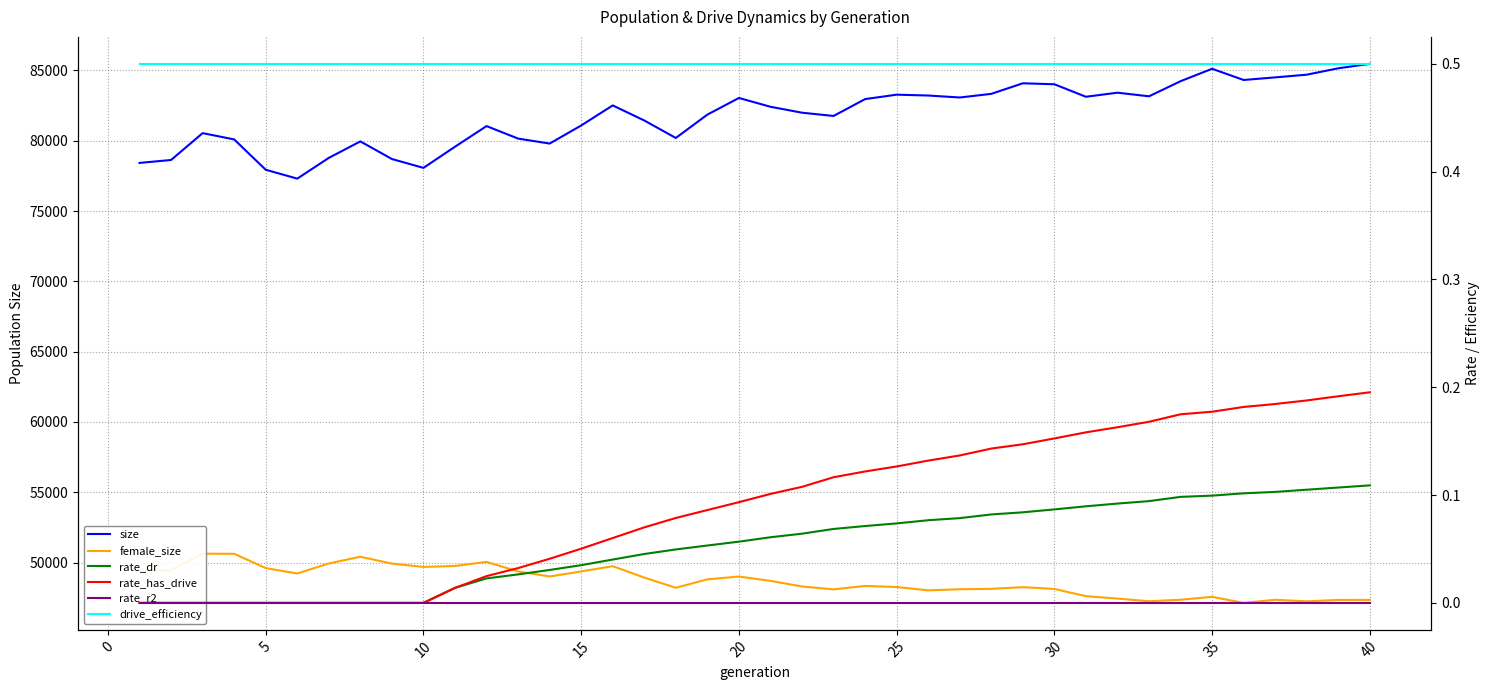

The value of size at 20 is 39620. True or false?

False